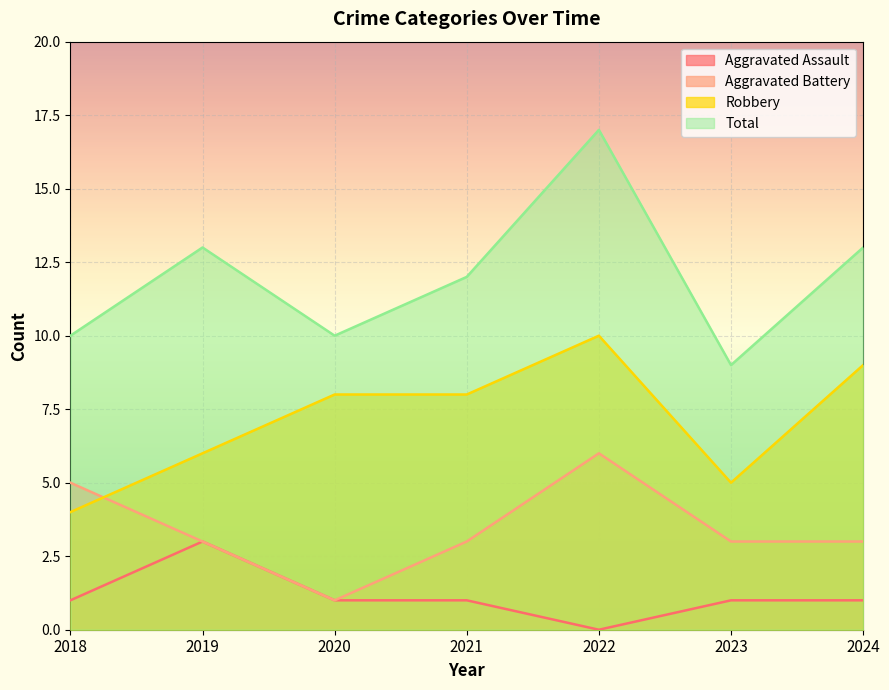

True or false: Aggravated Assault has more than 2 interior local peaks.

False